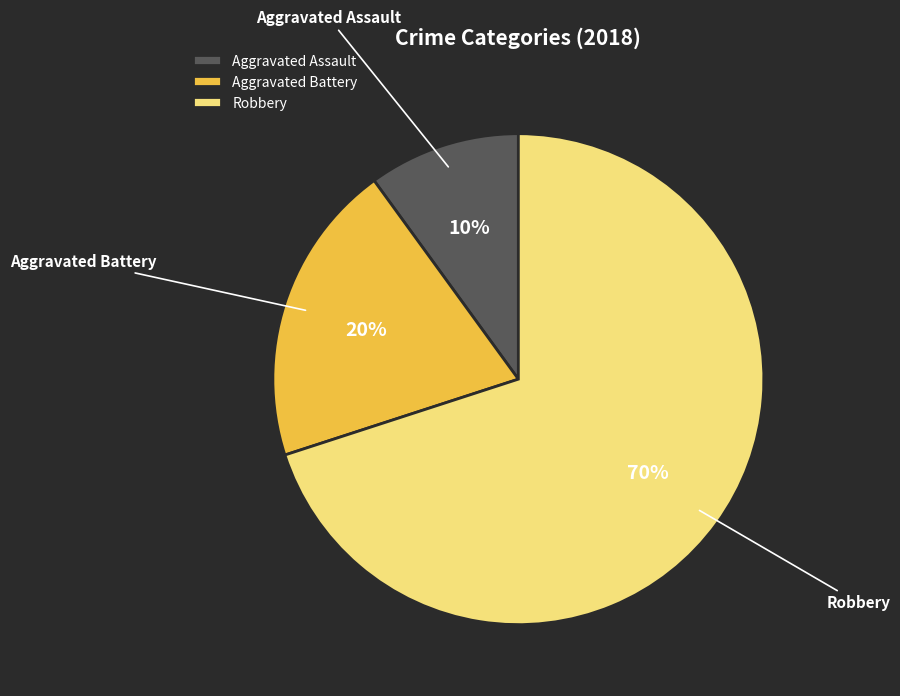

Is the sum of Aggravated Battery and Robbery greater than half?

Yes